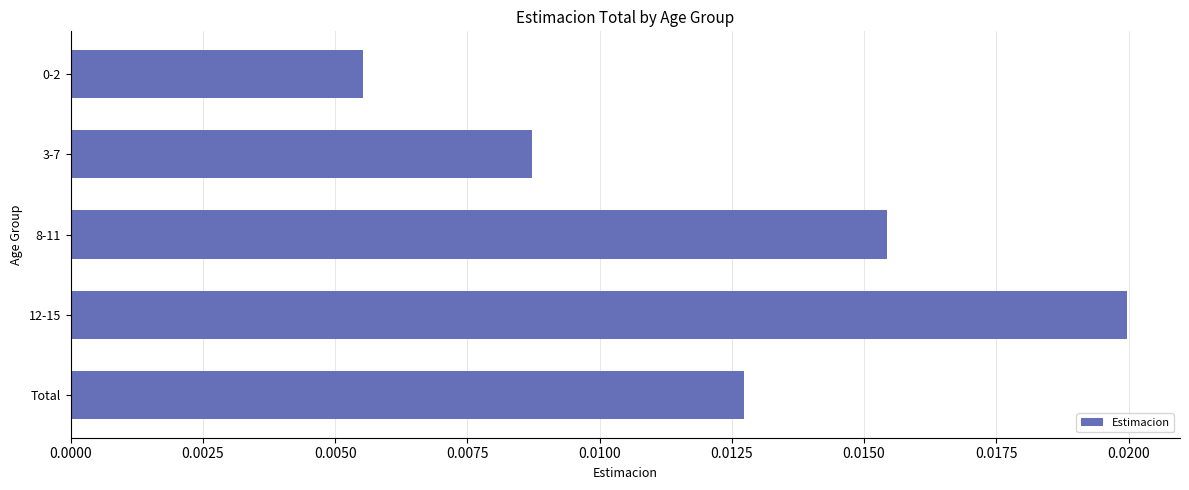

Does the chart contain any negative values?

No